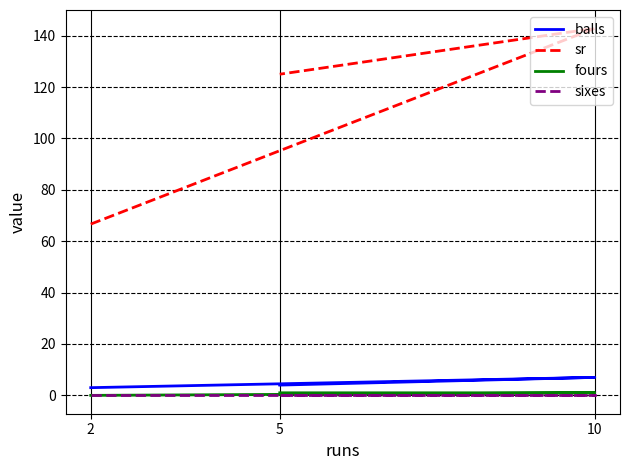

Count the number of categories in the chart.

3